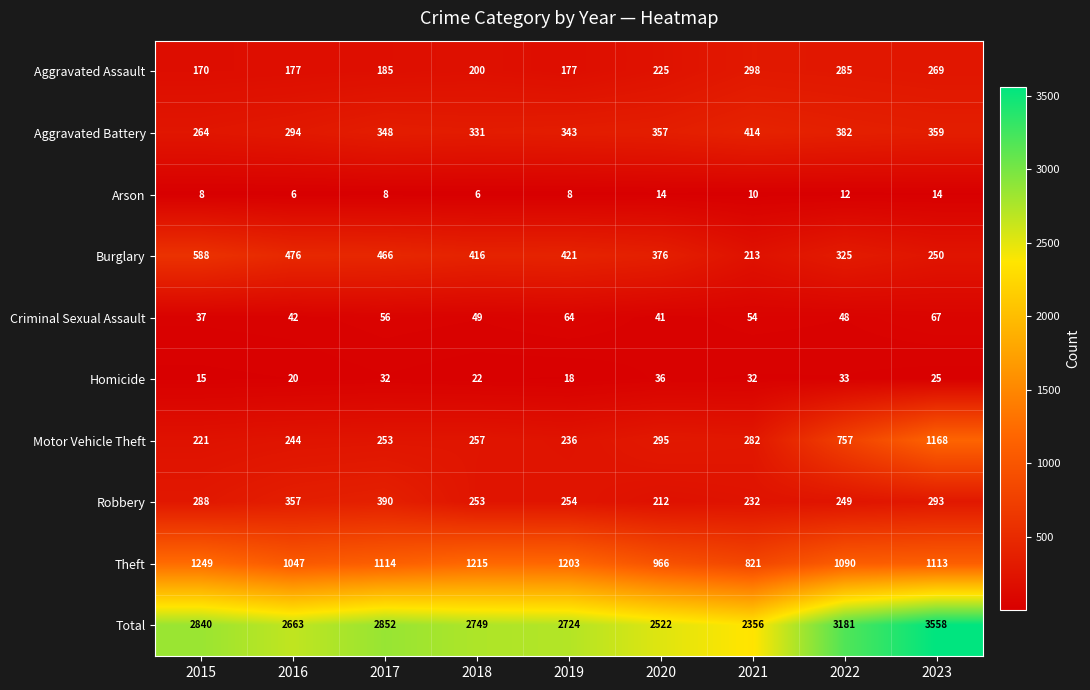

At which label does Burglary reach its peak?

2015